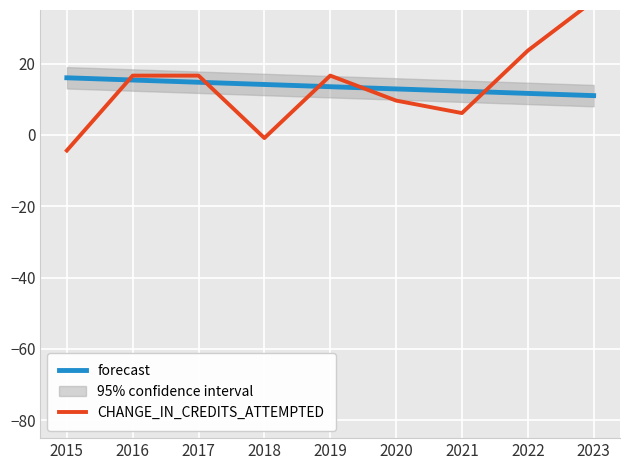

What is the difference between the highest and lowest values at 2022?

12.0